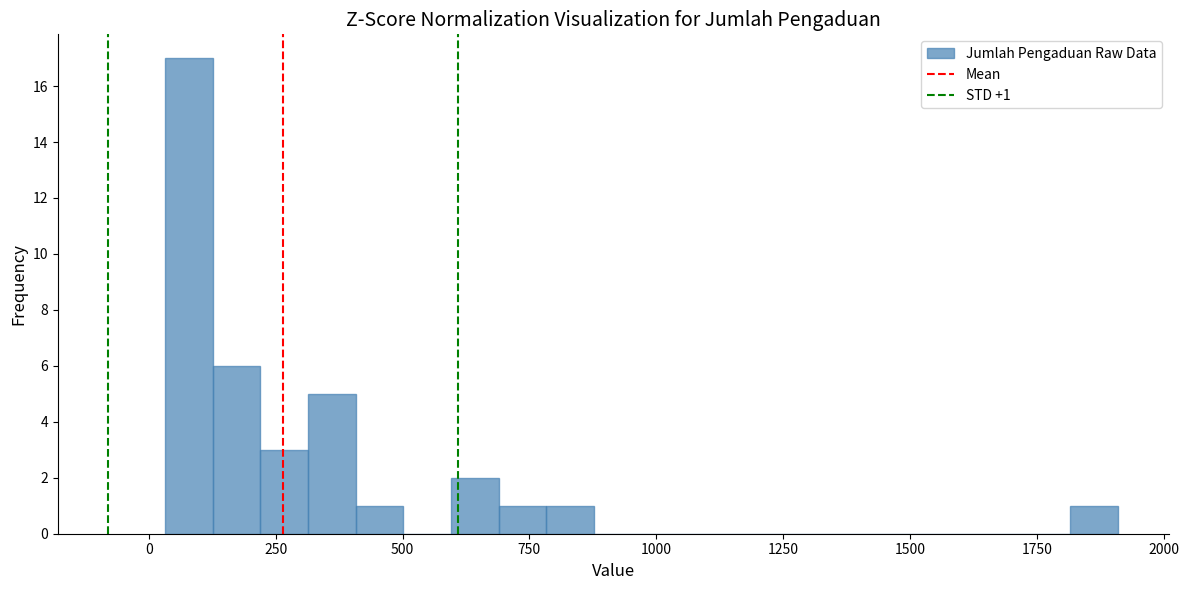

Read against the x-axis, roughly where is the centre of the tallest bar?

100